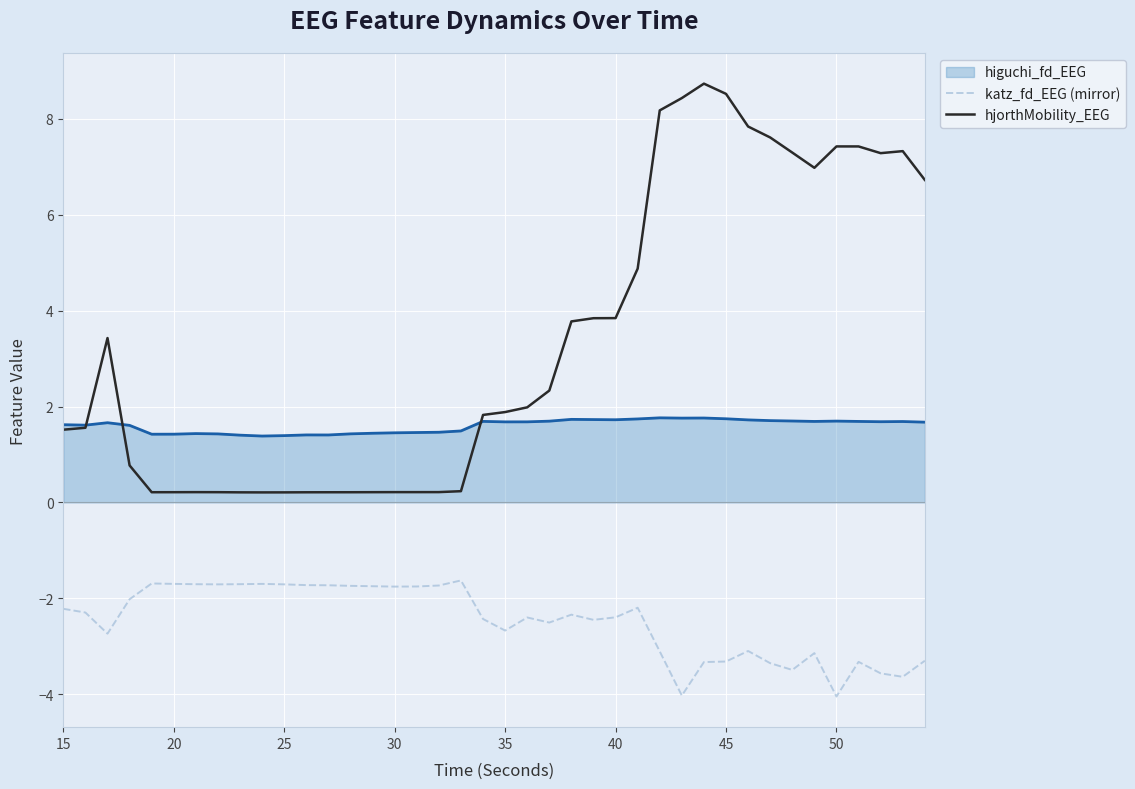

What is the minimum value for hjorthMobility_EEG?

0.2